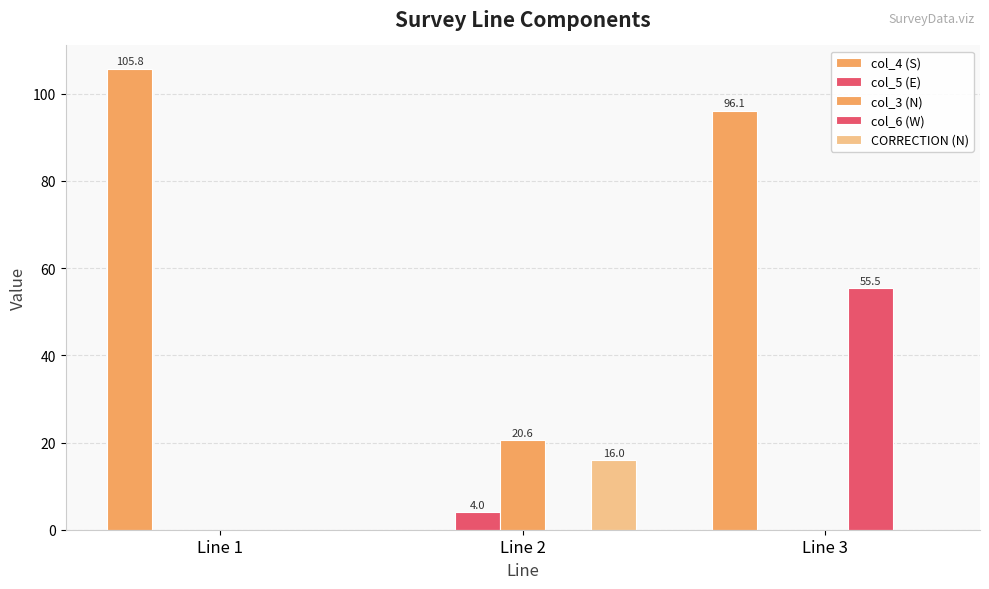

How many distinct data groups are displayed?

5